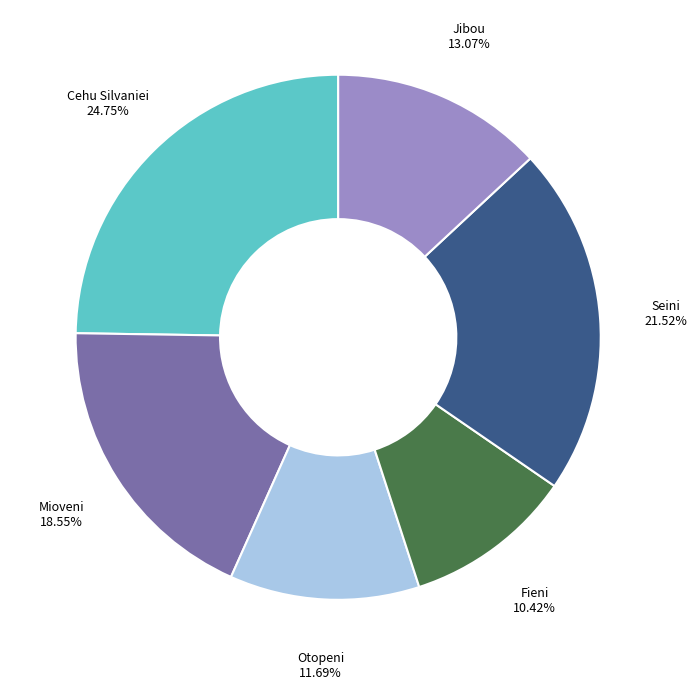

Which has a higher value, Seini or Otopeni?

Seini